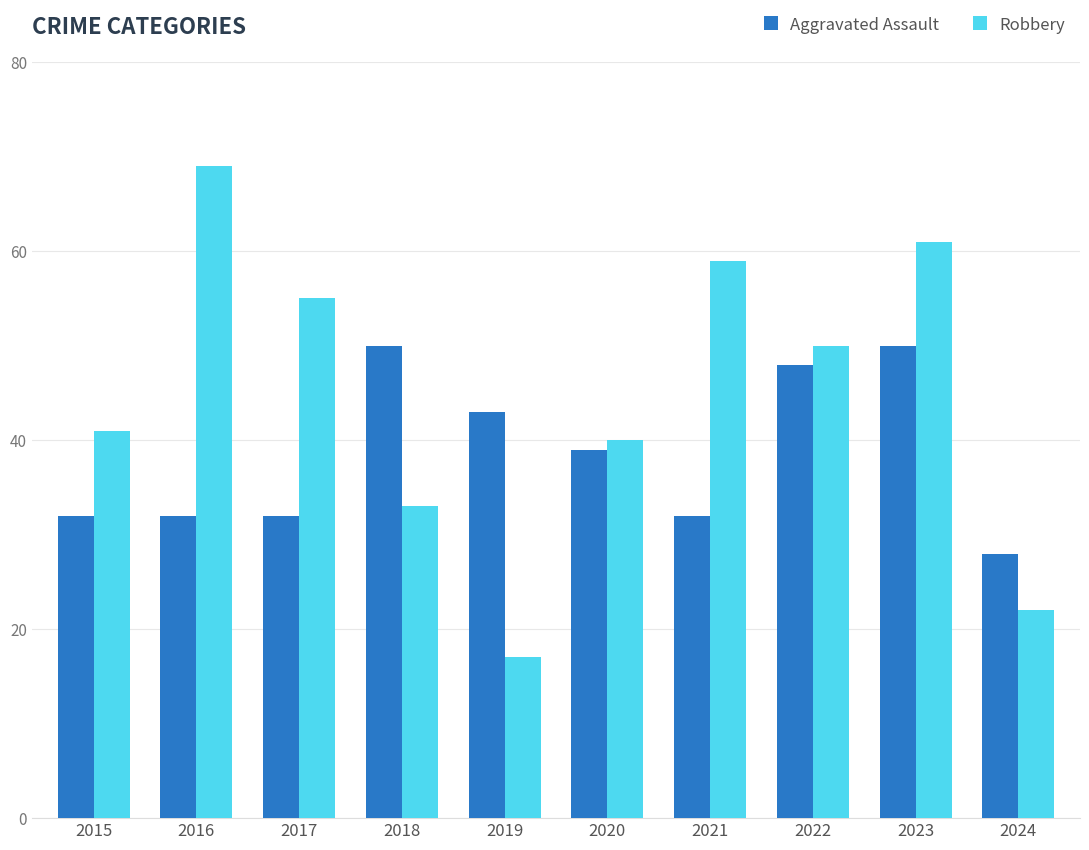

What is the value of the Robbery bar at the 9th from the left?

61